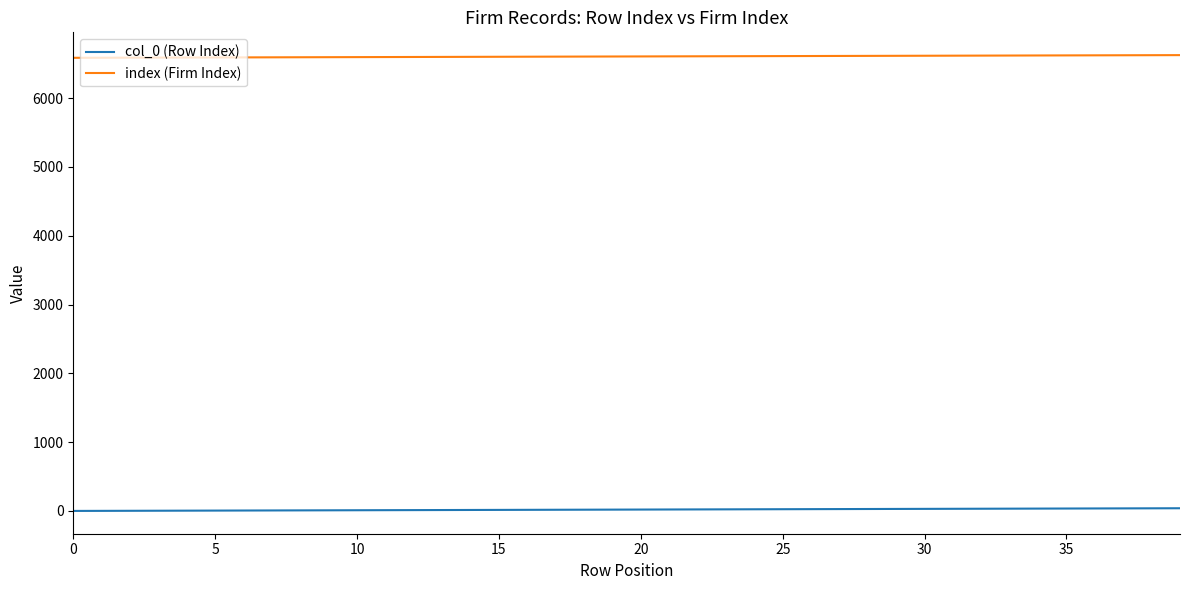

True or false: col_0 (Row Index) and index (Firm Index) intersect in this chart.

False